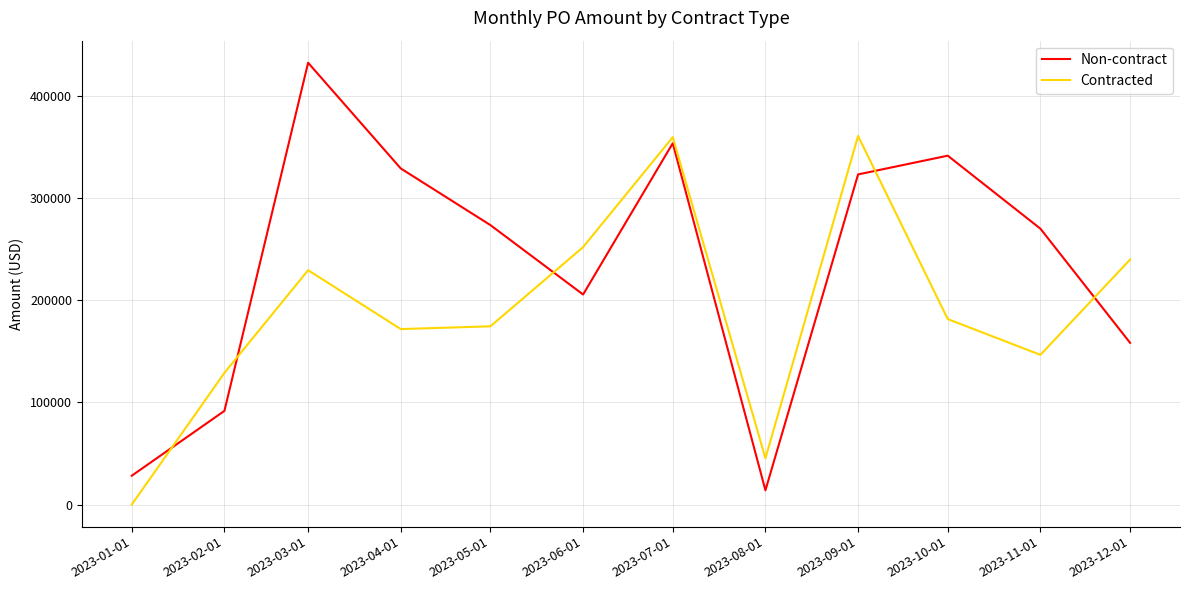

Which series ends up on top after the final intersection of Non-contract and Contracted?

Contracted